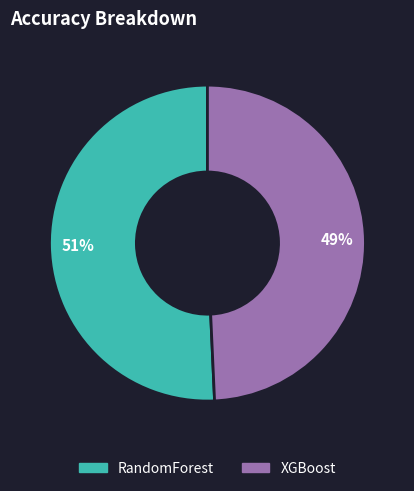

Rank the categories by value from lowest to highest.

XGBoost, RandomForest